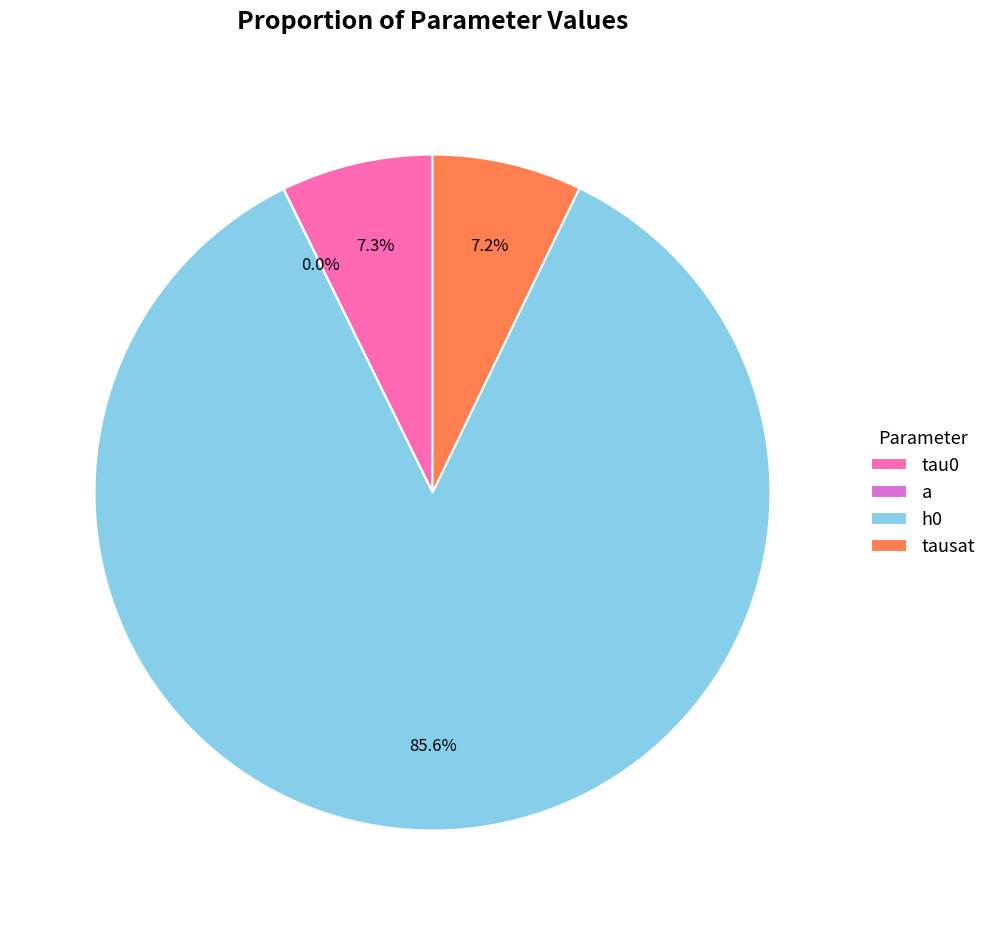

Which slice is the smallest?

a